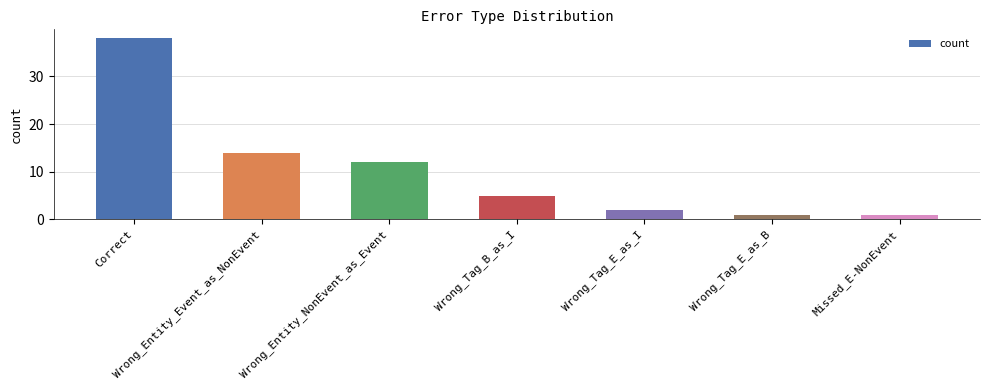

What is the average value?

10